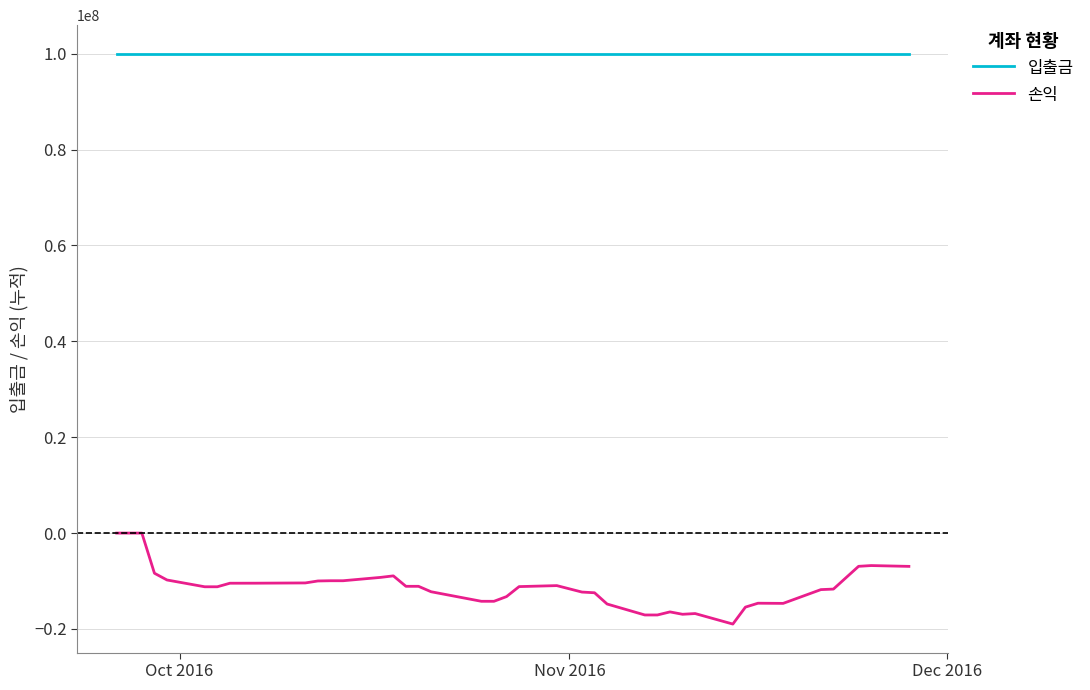

Rank the series by their maximum value, from lowest to highest.

손익, 입출금